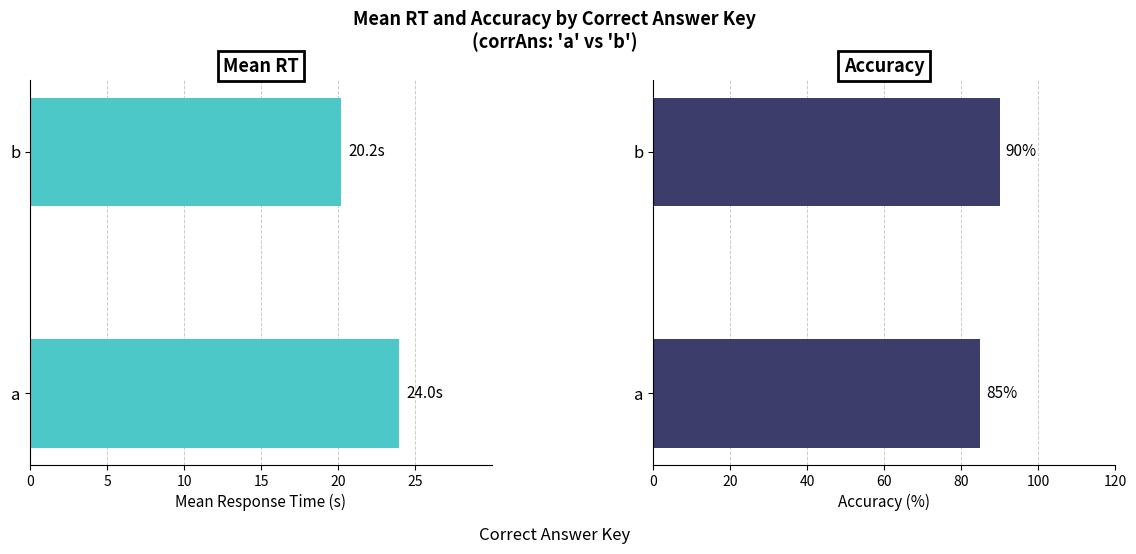

Between a and b, which series saw the biggest shift?

Accuracy (%)